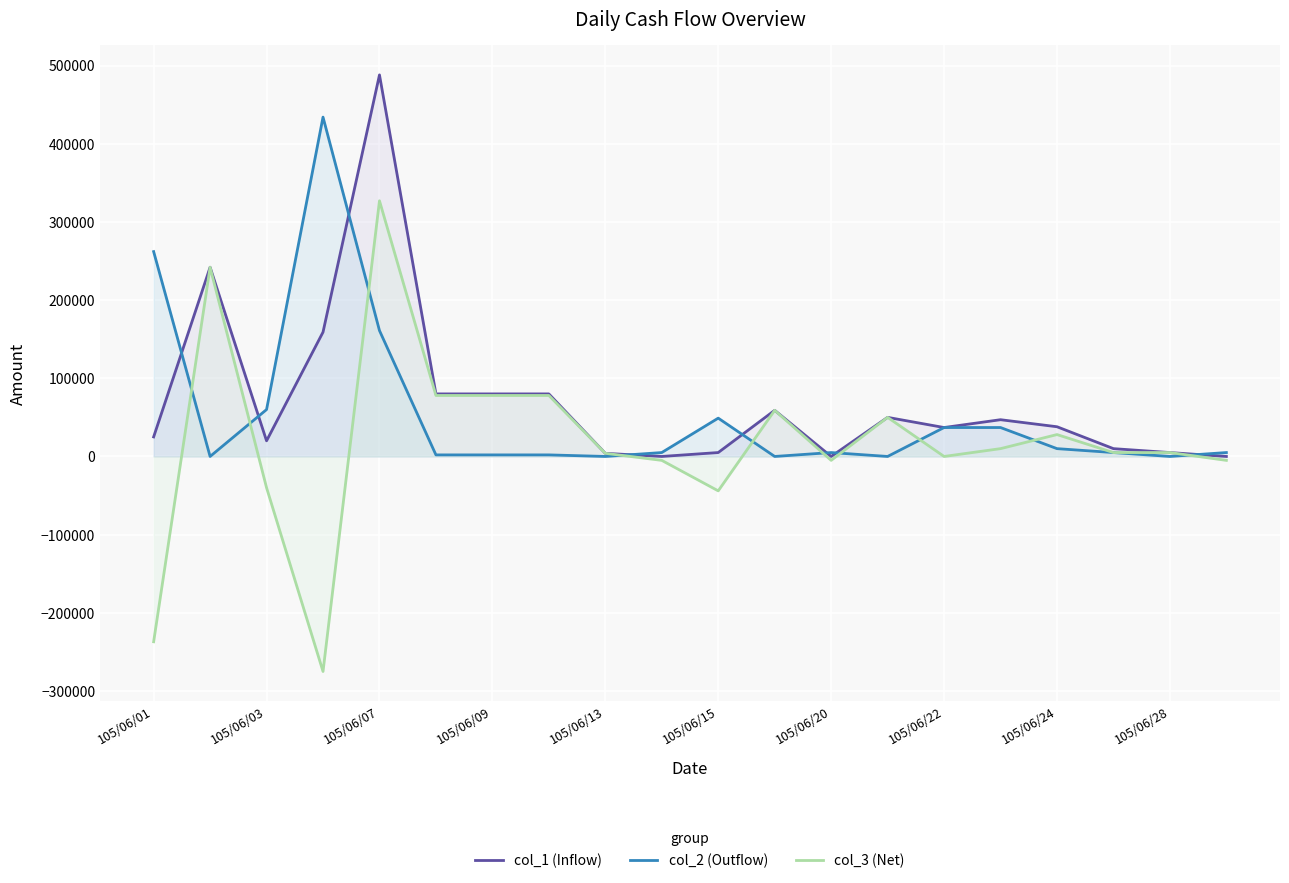

Between 105/06/03 and 105/06/15, which series saw the biggest shift?

col_1 (Inflow)